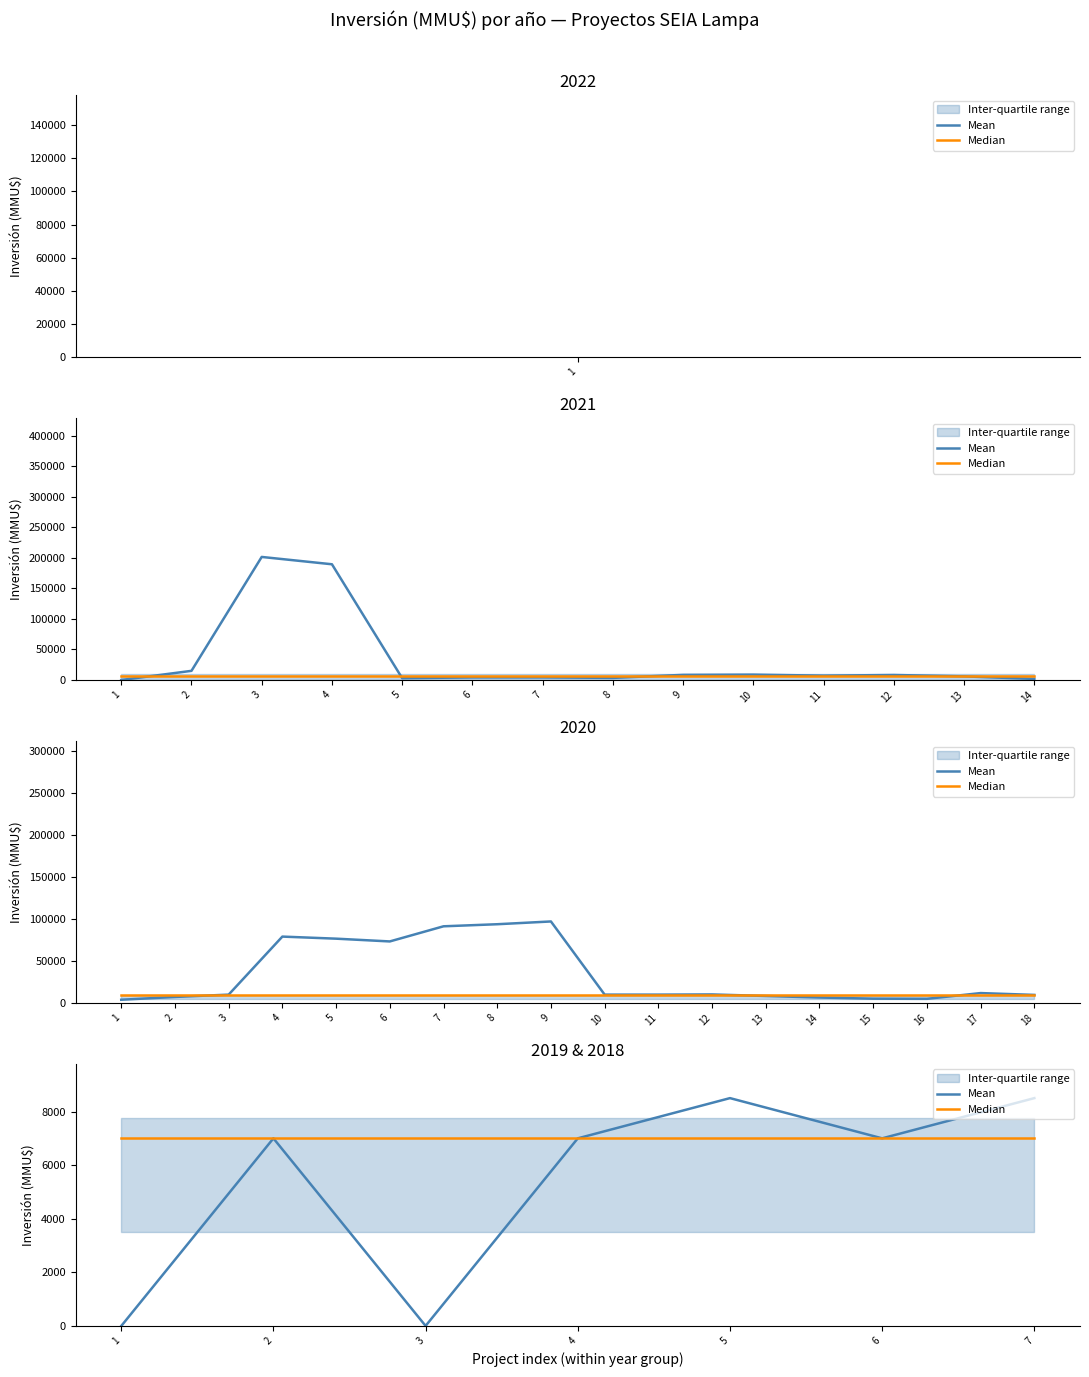

At which label does Mean reach its minimum?

1